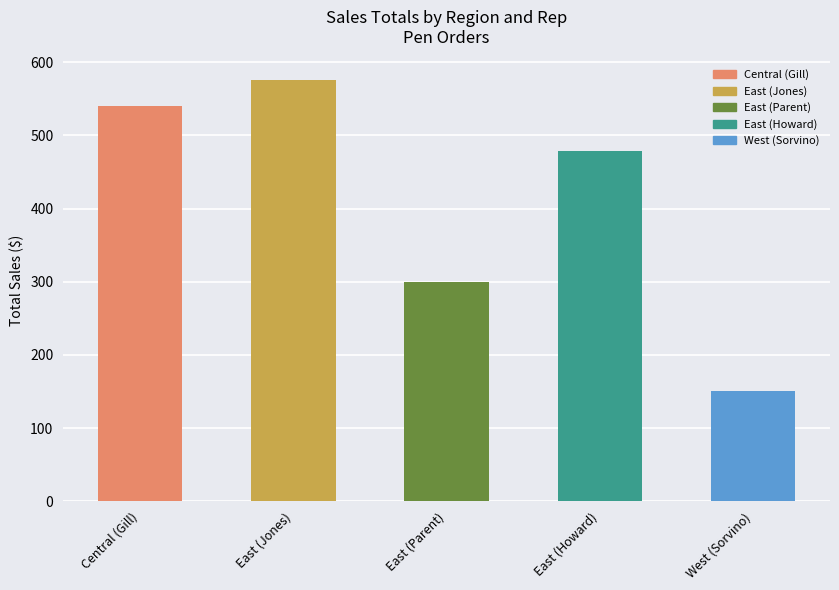

What is the average value?

409.0